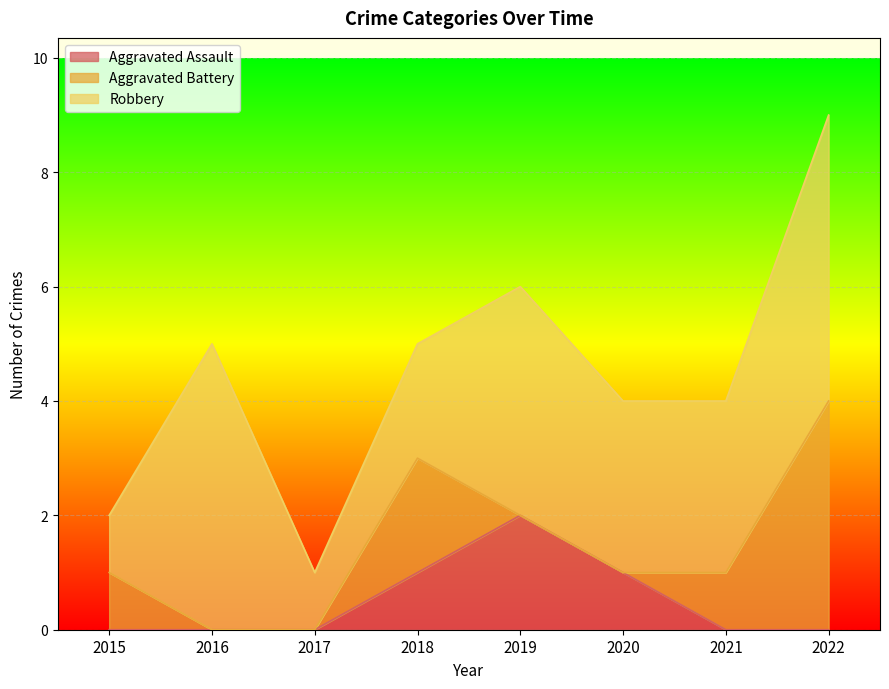

List the series in order of their overall mean, lowest first.

Aggravated Assault, Aggravated Battery, Robbery